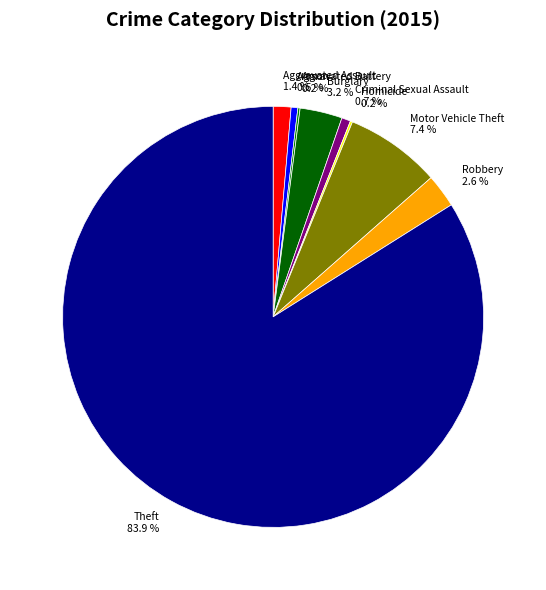

Combined, do Aggravated Assault and Burglary account for over 50%?

No